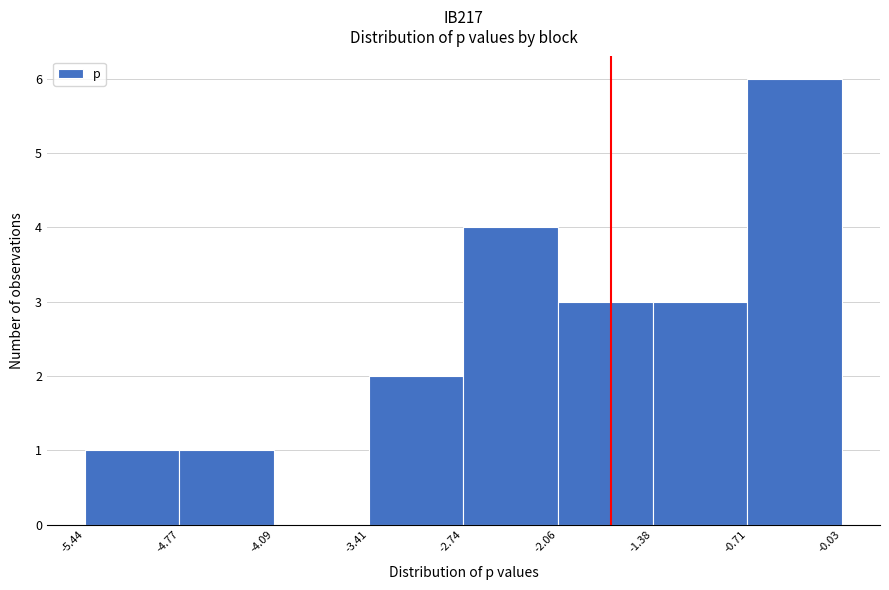

Reading left to right, list every bar in this chart as the range it spans on the x-axis followed by its height. The values are not printed on the chart, so give them approximately, as read against the axis.

-5.44 to -4.77: 1
-4.77 to -4.09: 1
-4.09 to -3.41: 0
-3.41 to -2.74: 2
-2.74 to -2.06: 4
-2.06 to -1.38: 3
-1.38 to -0.71: 3
-0.71 to -0.03: 6